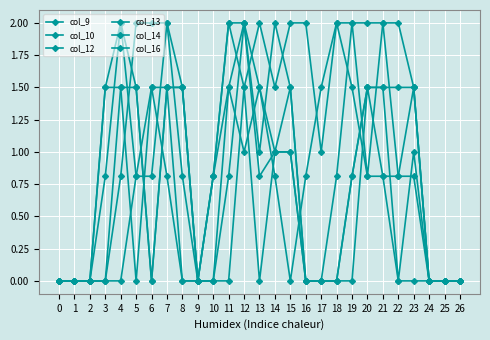

Does the chart have visible grid lines?

Yes